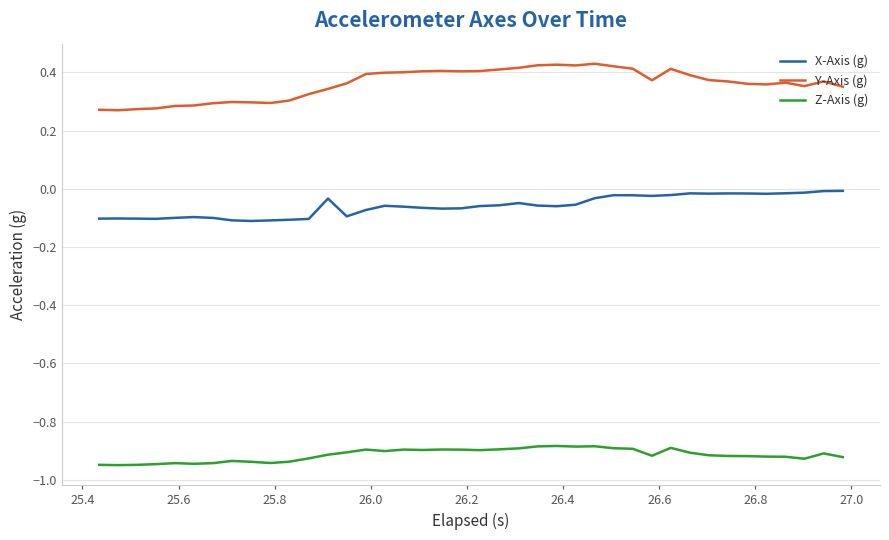

Rank the series by their average value, from highest to lowest.

Y-Axis (g), X-Axis (g), Z-Axis (g)